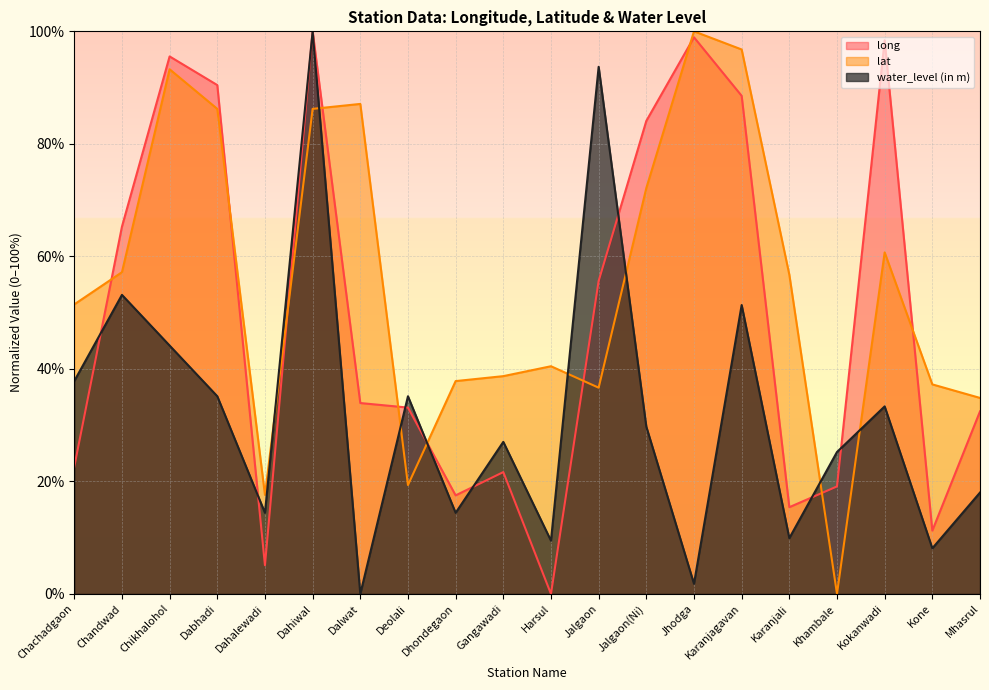

How many interior local valleys does the long series have?

5